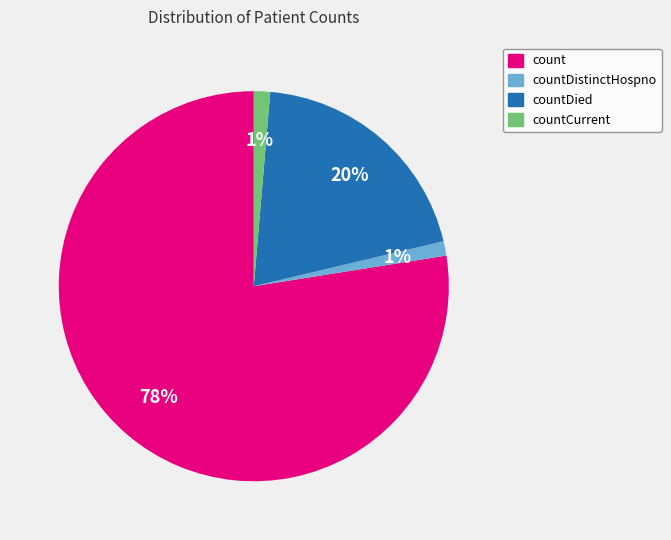

Does any single category account for the majority?

Yes